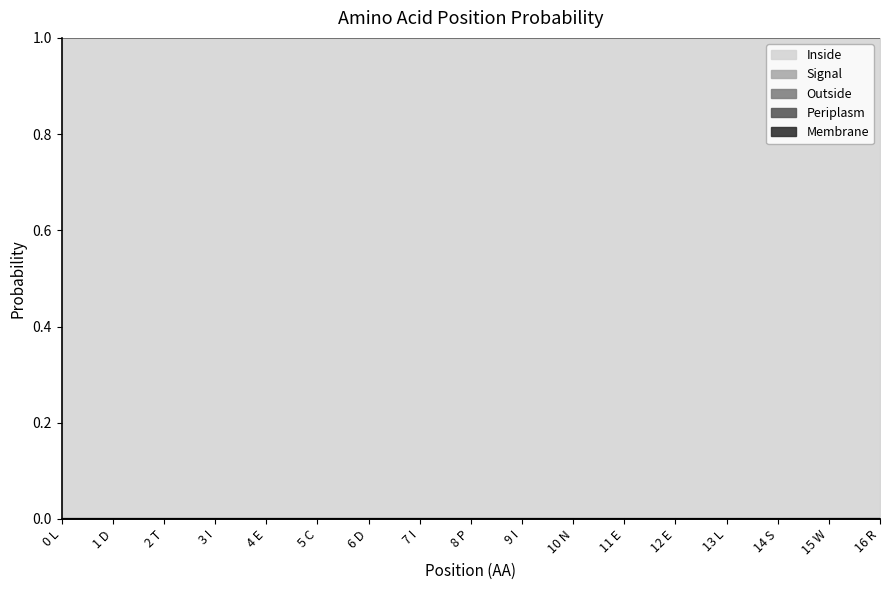

At which category is the sum across all series the highest?

0 L